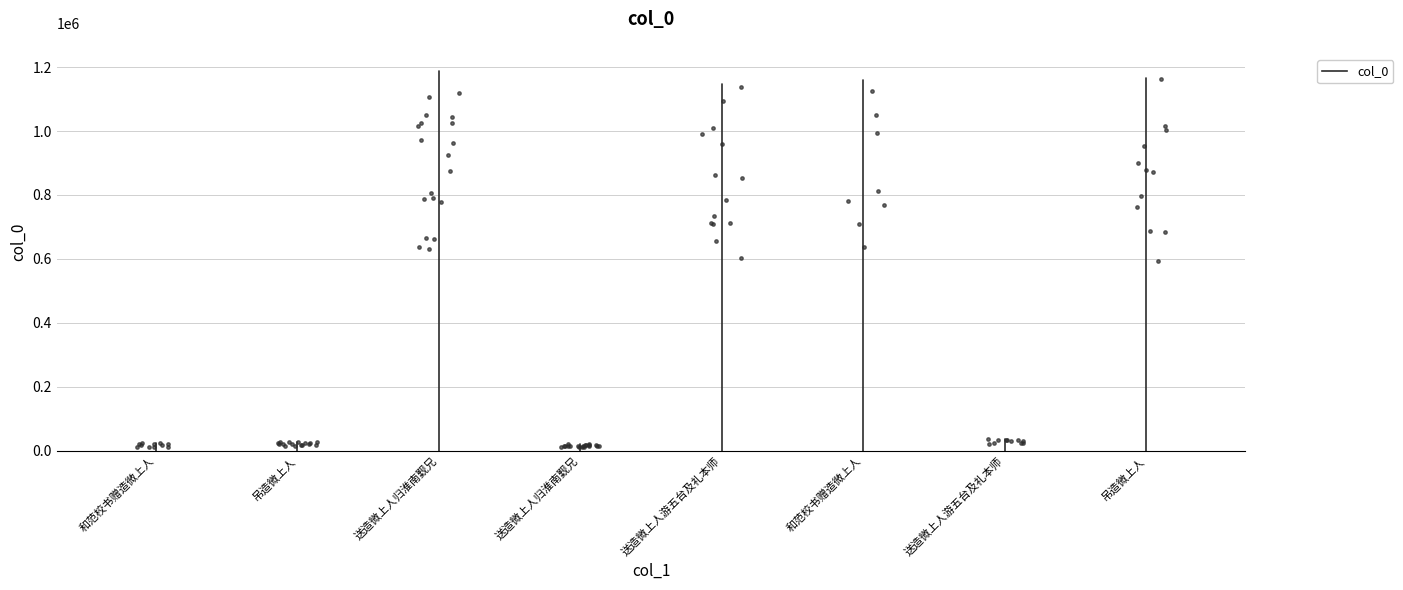

What is the change in value from 送造微上人归淮南觐兄 to 送造微上人游五台及礼本师?

-39909